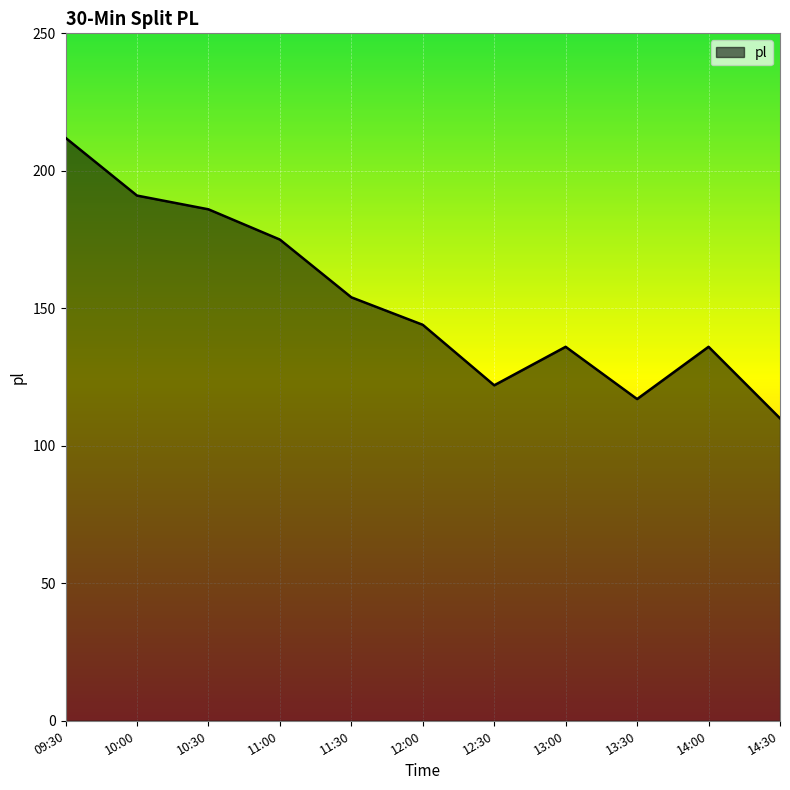

The value at 11:30 is 154. True or false?

True